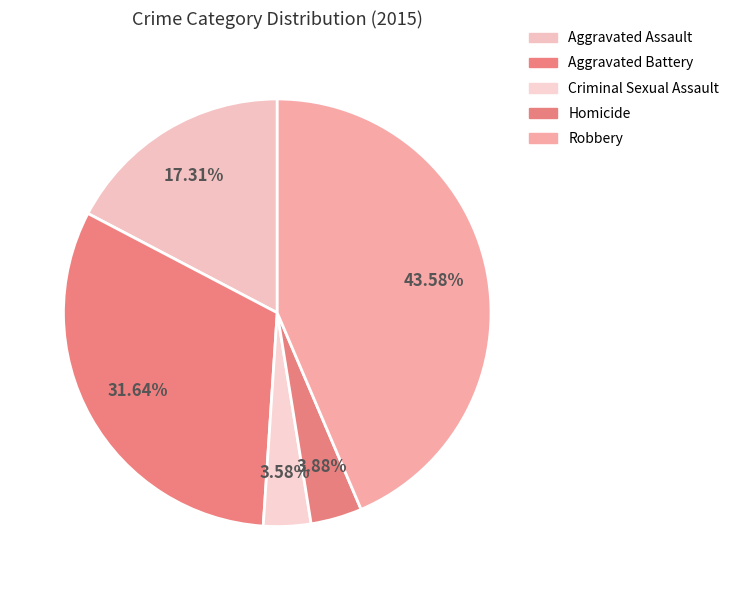

What is the ratio of the value at Robbery to the value at Homicide?

11.2